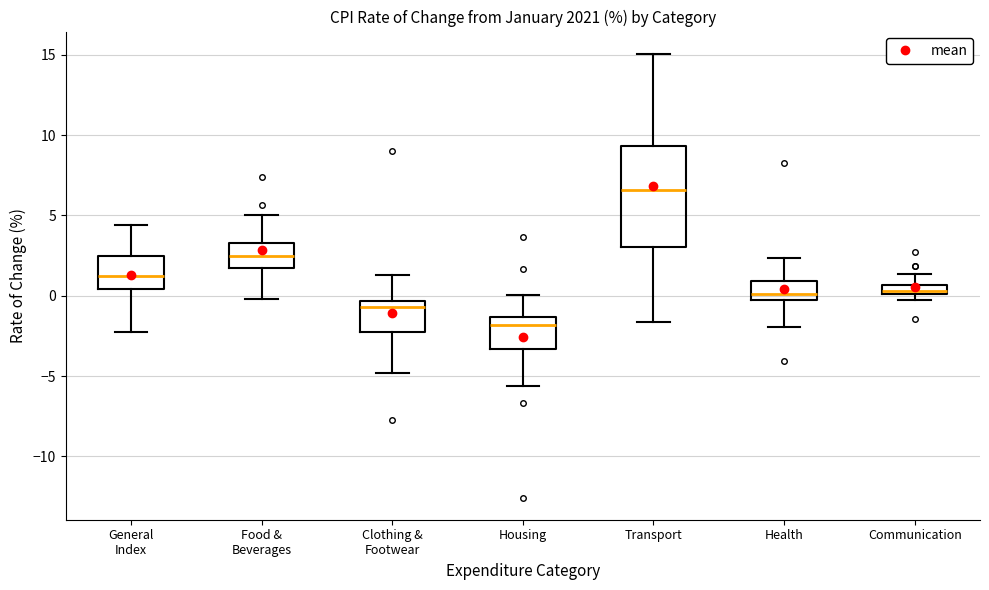

Which box's median line is the highest?

Transport